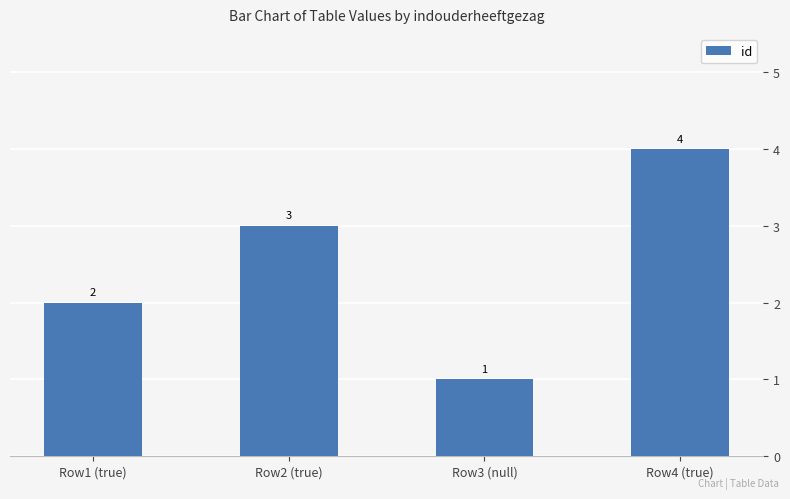

What is the difference between the maximum and minimum values?

3